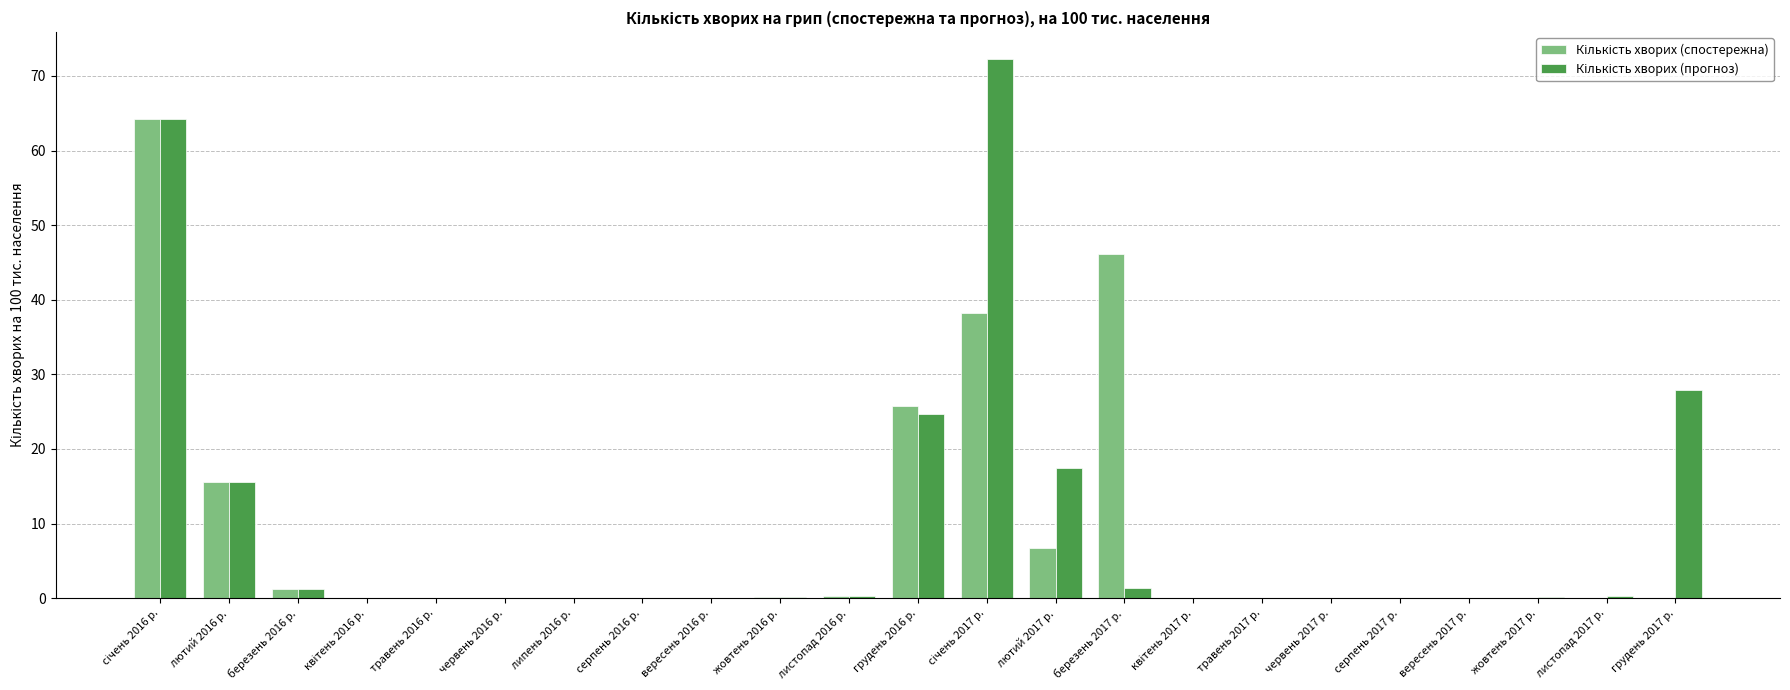

Which series has the largest range (max minus min)?

Кількість хворих (прогноз)